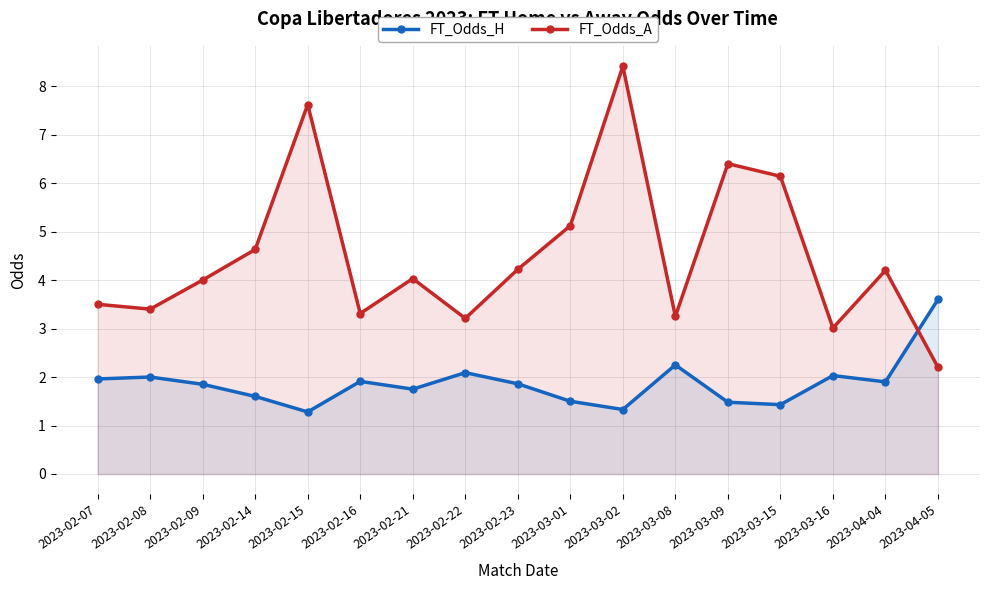

Which category has the highest value in the FT_Odds_A series?

2023-03-02